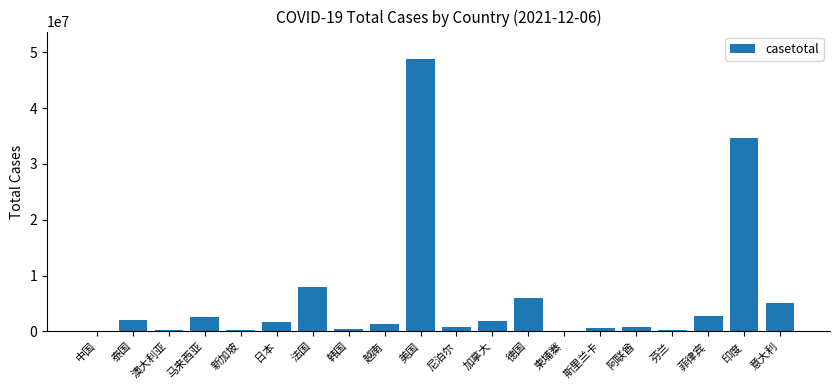

Is it true that the value at 印度 is 52471696?

False